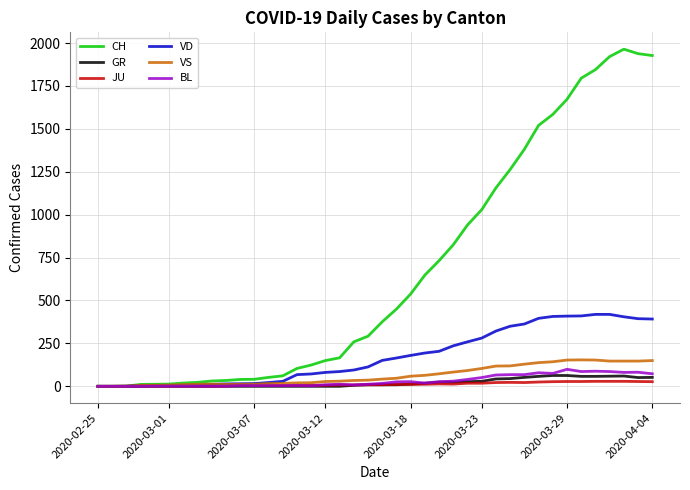

How many lines are shown in the chart?

6